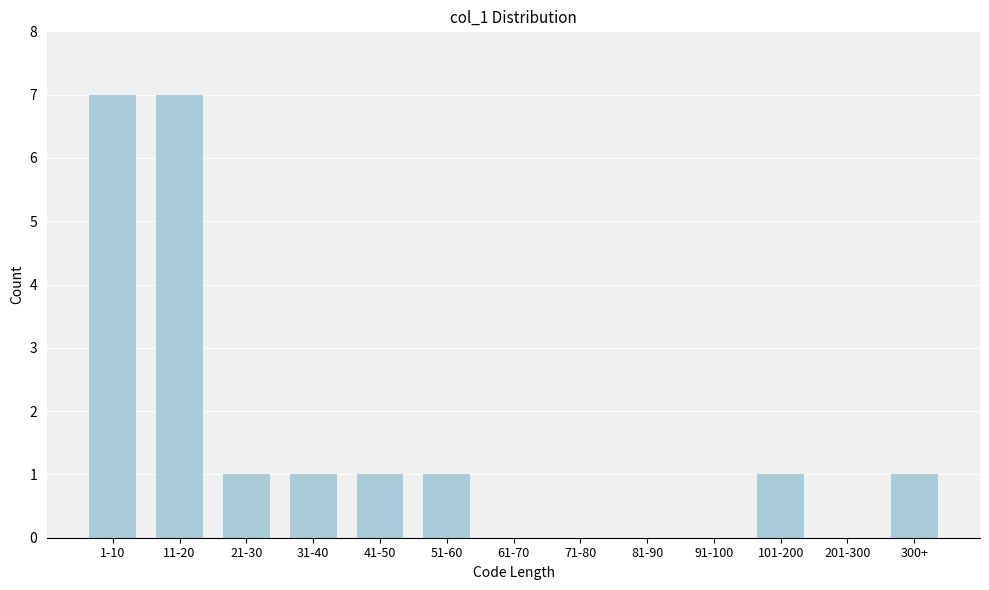

Reading left to right, what are all the values shown in this chart?

1-10=7	11-20=7	21-30=1	31-40=1	41-50=1	51-60=1	61-70=0	71-80=0	81-90=0	91-100=0	101-200=1	201-300=0	300+=1